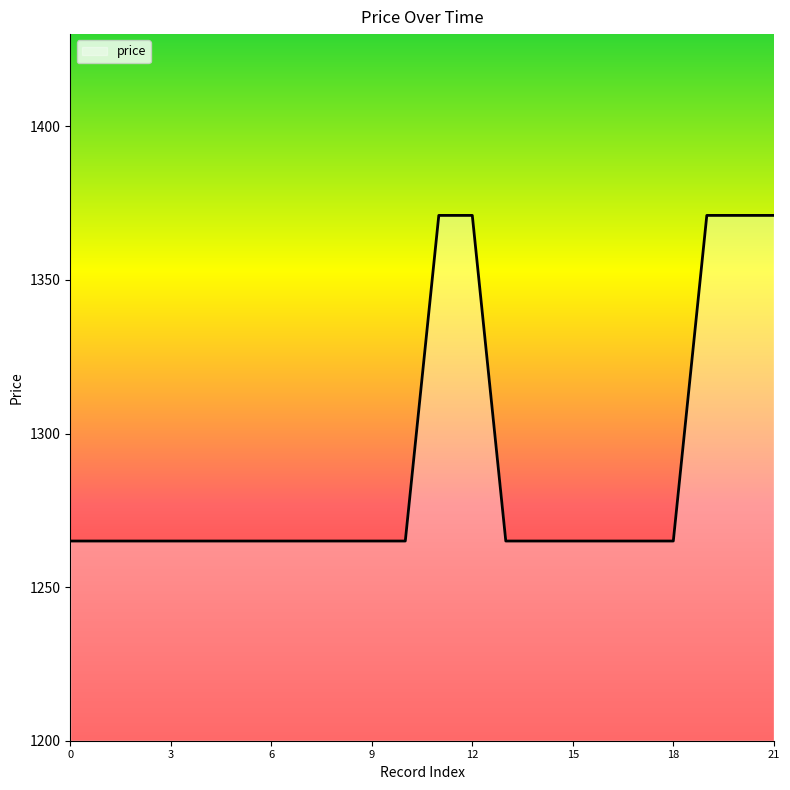

What is the minimum value shown in the chart?

1265.0